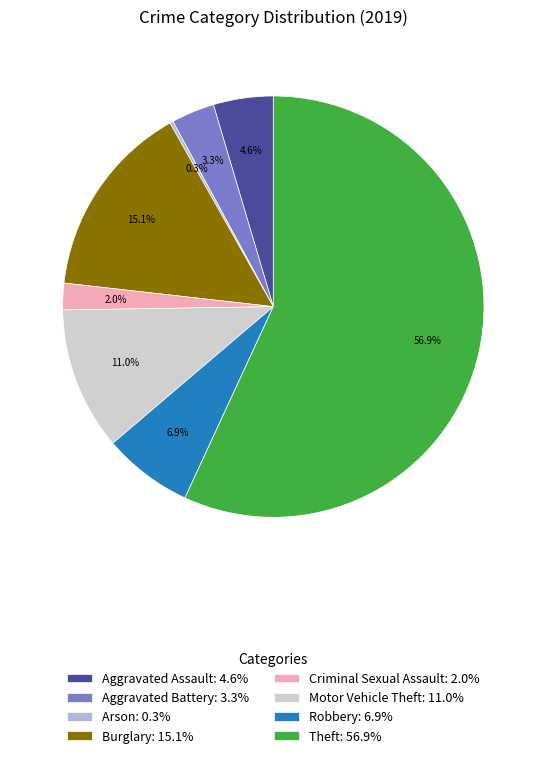

To the nearest percent, what is the difference between the largest and smallest slice percentages?

57%